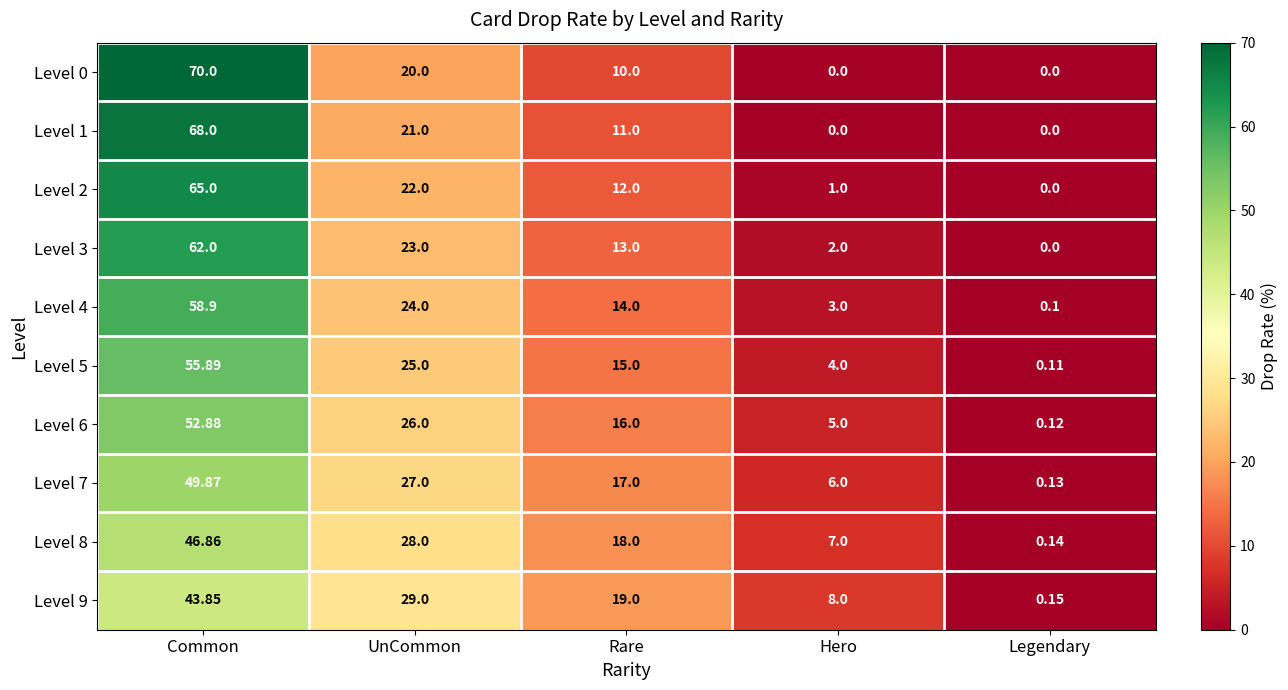

At which category is the sum across all series the highest?

Common